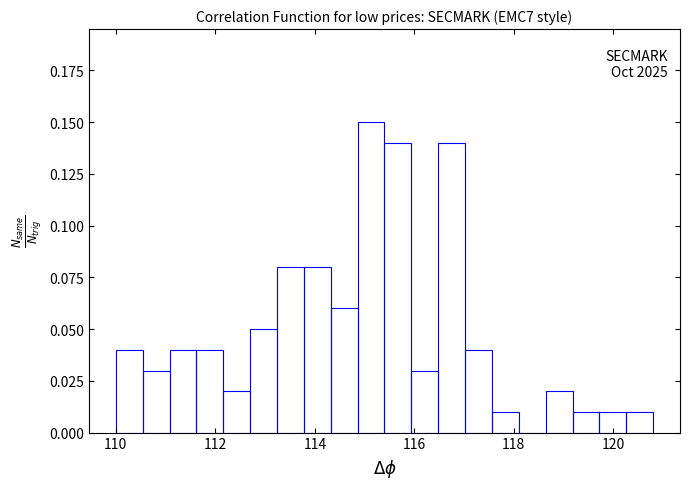

Around what value on the x-axis is the tallest bar? Give the approximate position of its centre, as read against the axis.

115.2